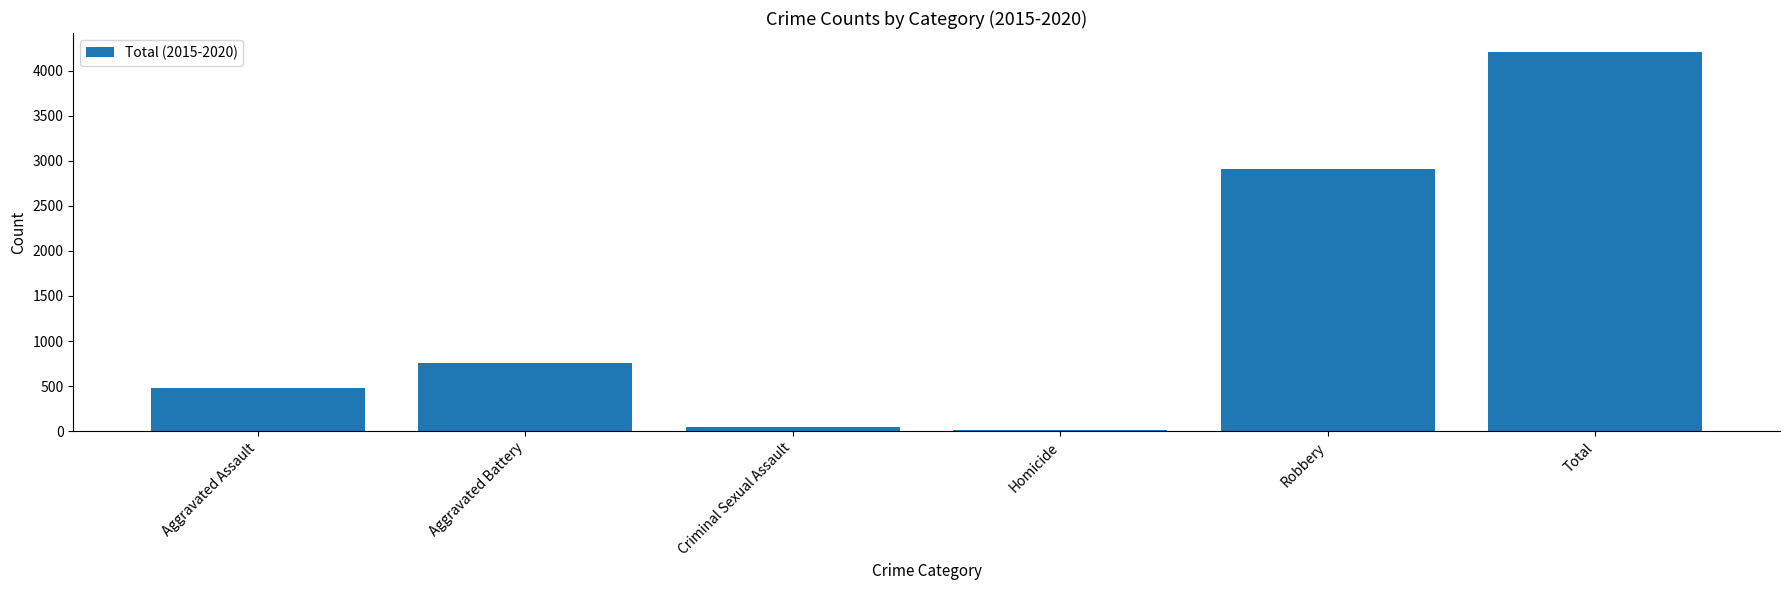

What is the difference between the values at Robbery and Homicide?

2904